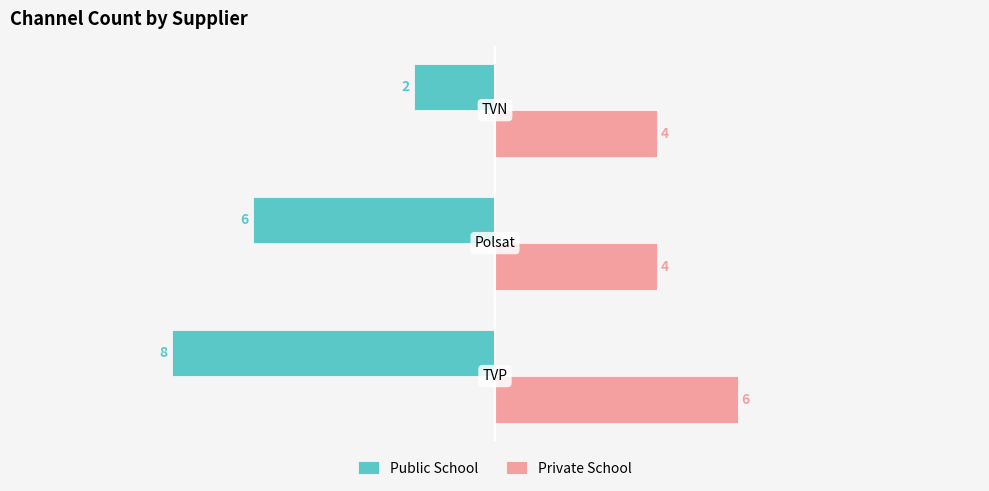

Which series has the largest total across all categories?

Private School